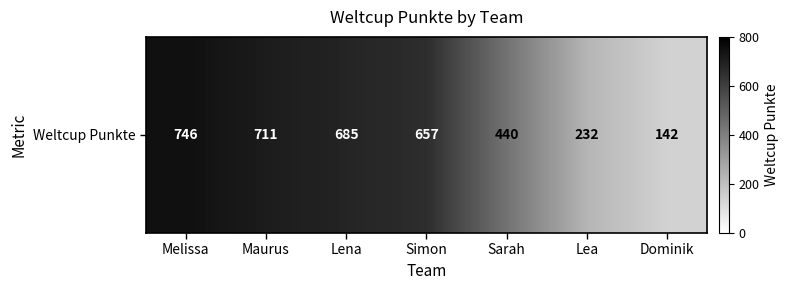

Which category has the lowest value across all series?

Dominik